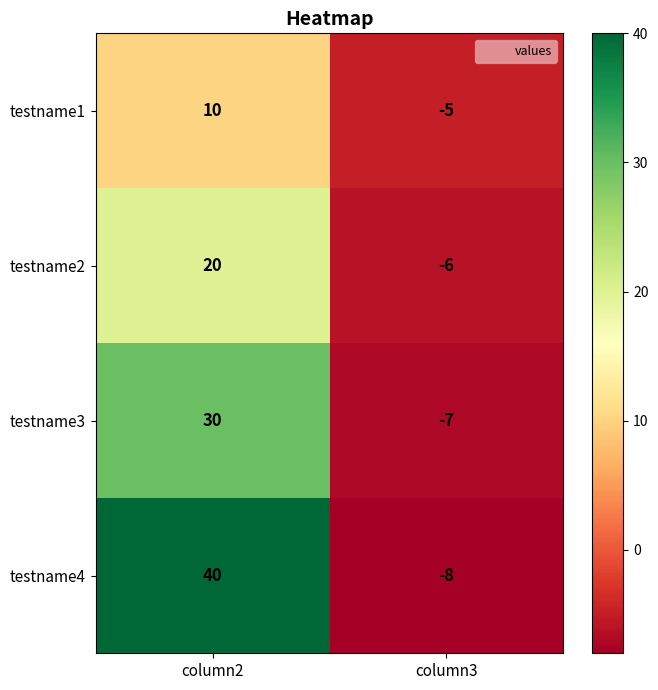

What is the difference between the maximum and minimum values in the testname4 series?

48